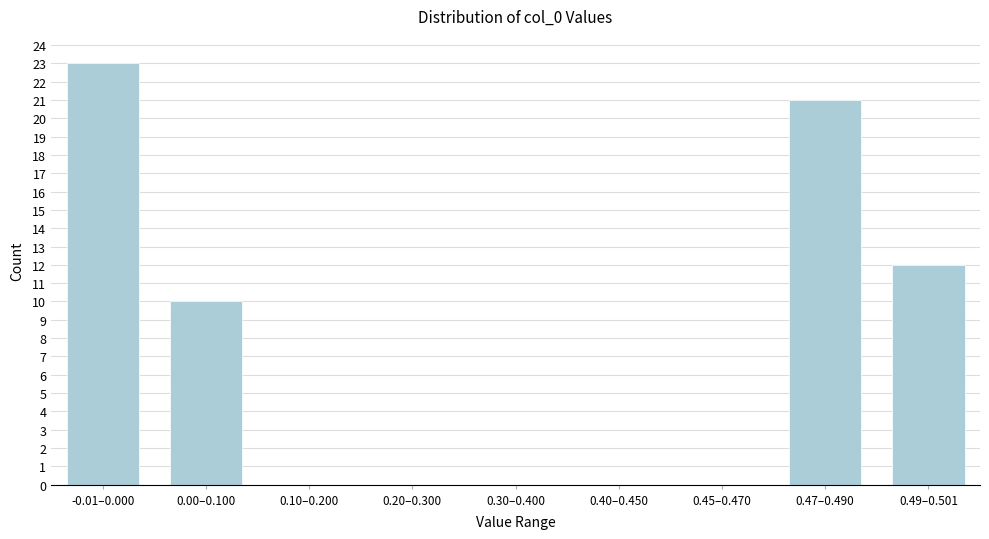

Reading left to right, list all the values displayed in this chart.

-0.01–0.000=23	0.00–0.100=10	0.10–0.200=0	0.20–0.300=0	0.30–0.400=0	0.40–0.450=0	0.45–0.470=0	0.47–0.490=21	0.49–0.501=12